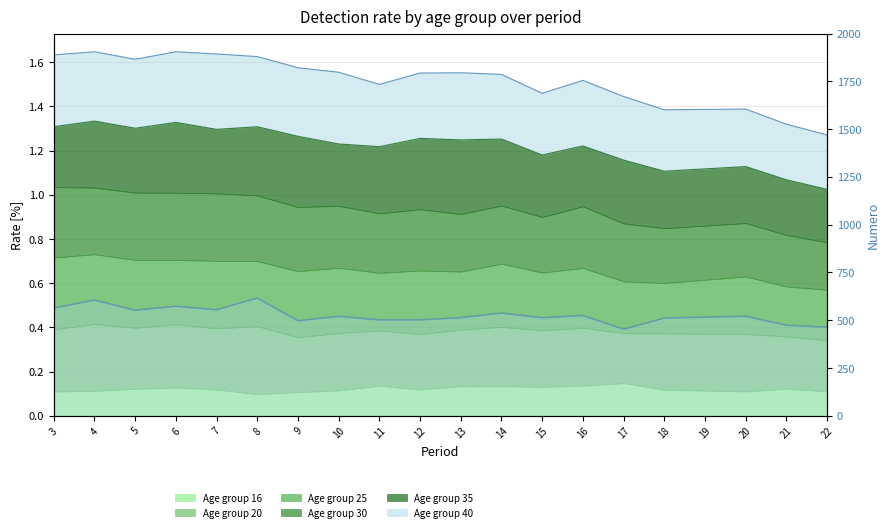

What is the ratio of the value at 13 to the value at 15?

1.0